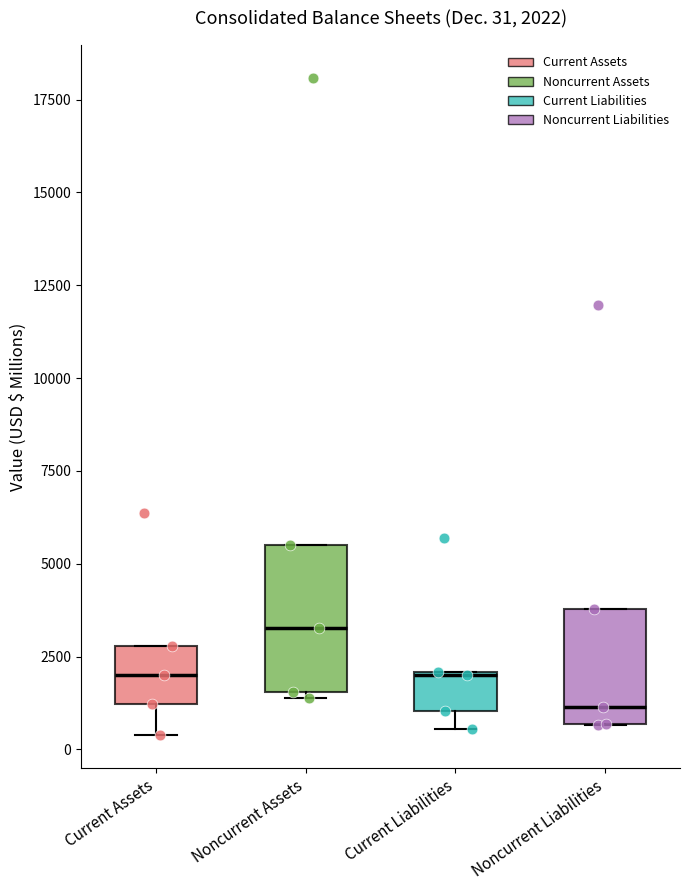

Which box is the tallest, from its lower edge to its upper edge?

Noncurrent Assets